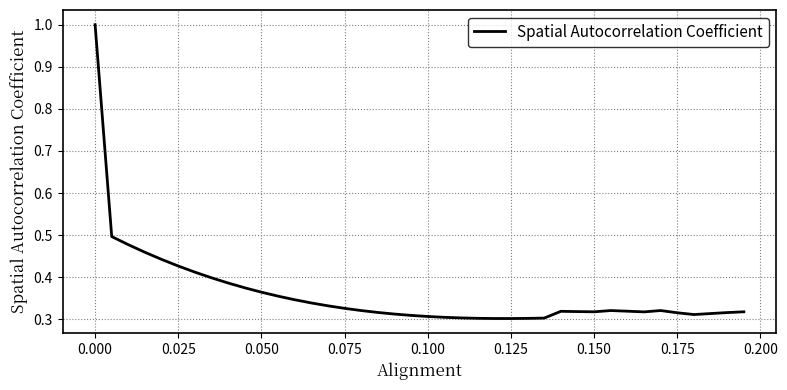

What is the difference between the maximum and minimum values?

0.7